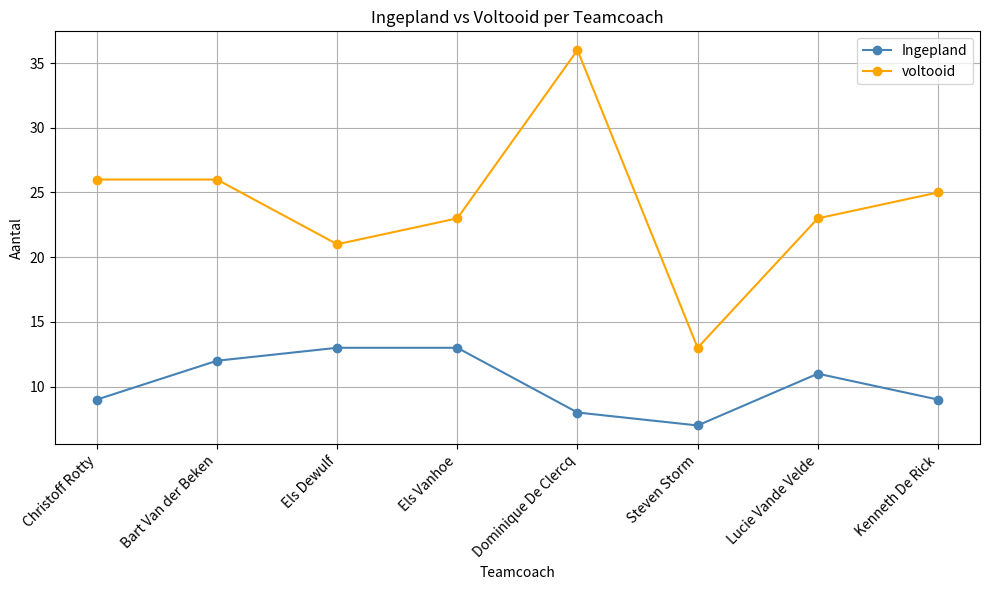

Rank the series by their average value, from lowest to highest.

Ingepland, voltooid